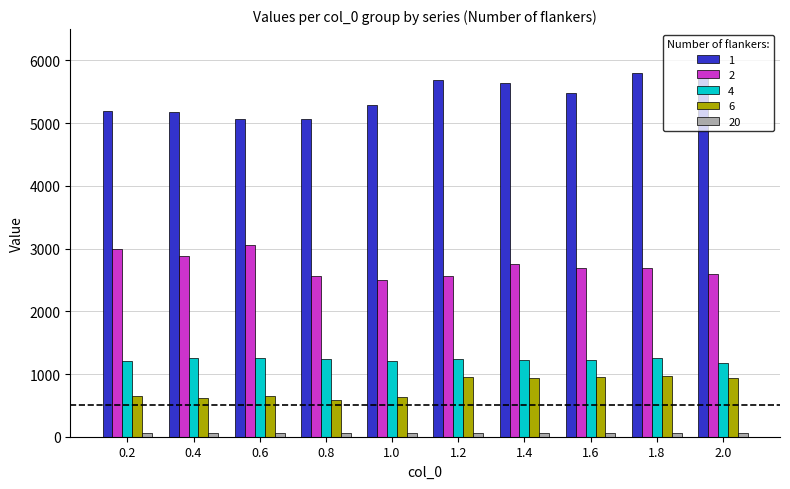

The 4 series shows 1254.9 at 0.4. True or false?

True